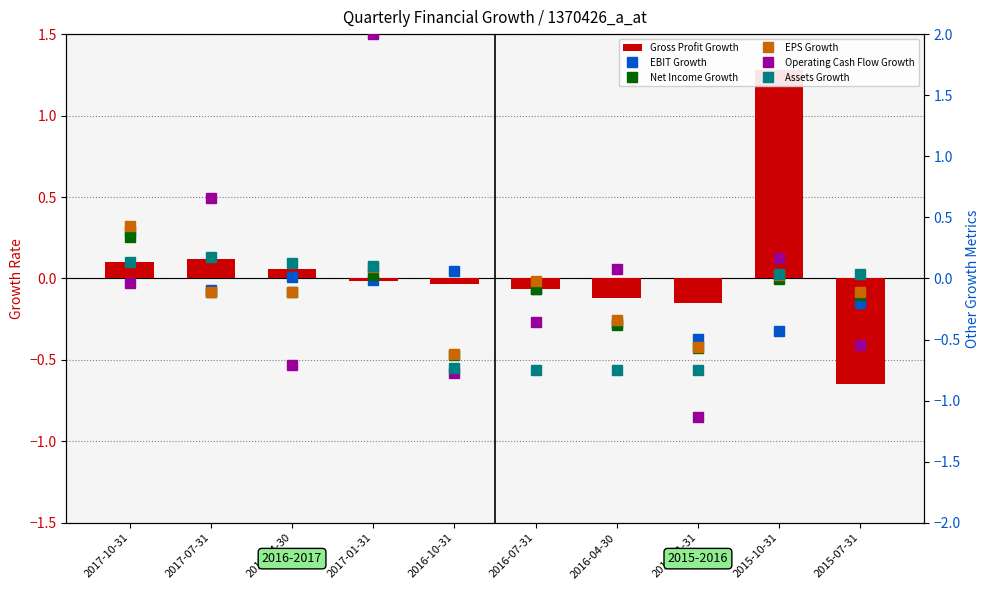

At how many categories does at least one series exceed 1?

2